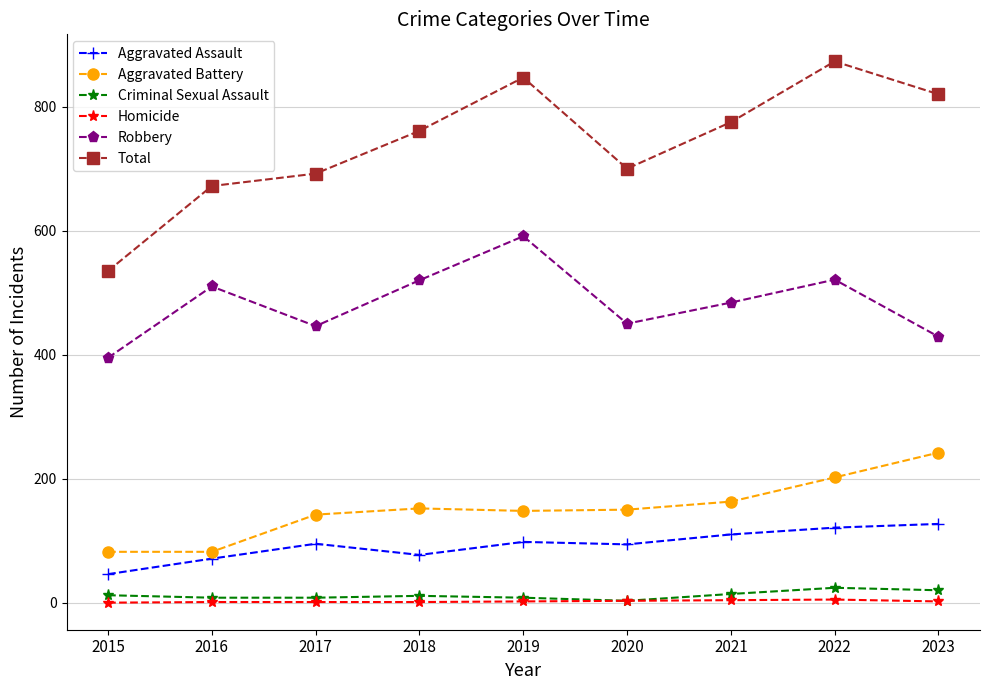

What is the average value of the Aggravated Assault series?

93